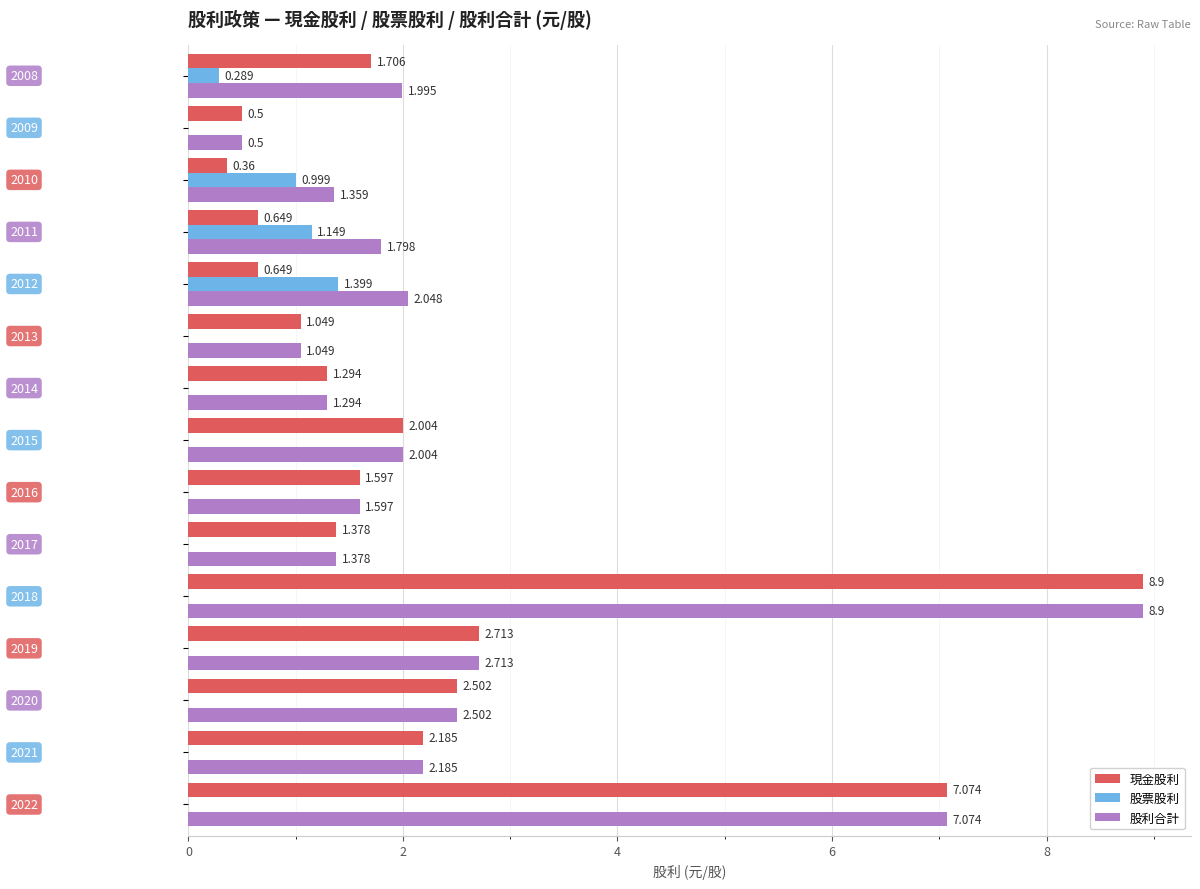

What are all the series names shown in the legend?

現金股利, 股票股利, 股利合計